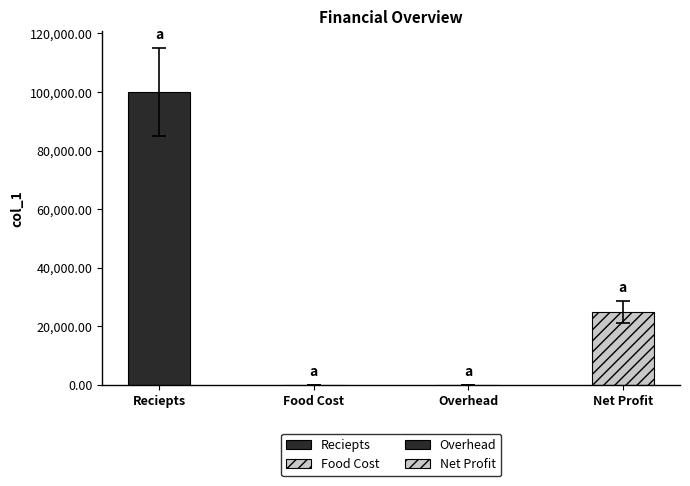

What is the average value?

31250.2